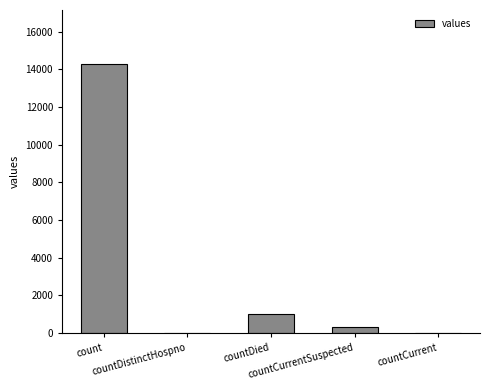

Reading left to right, extract all data points from this chart.

14292	0	1020	335	0